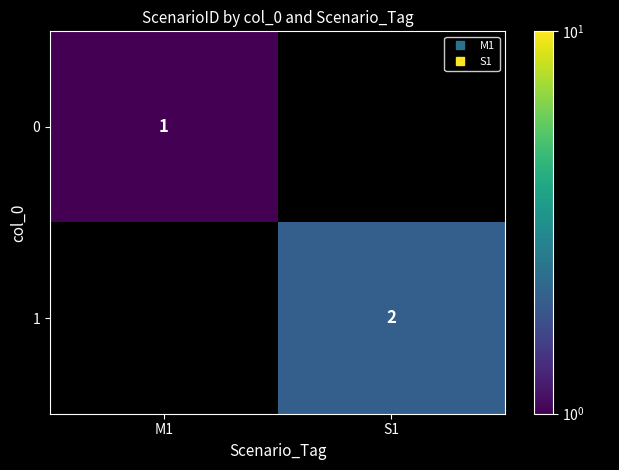

True or false: 1 has a value of 2.0 at S1.

True